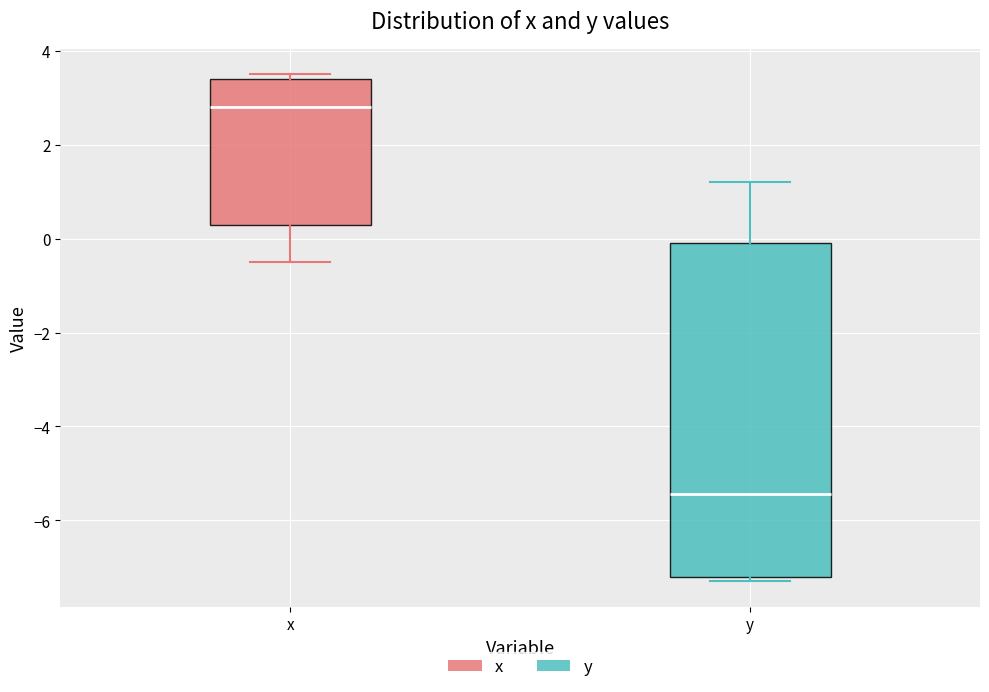

Which box has the lowest median line?

y